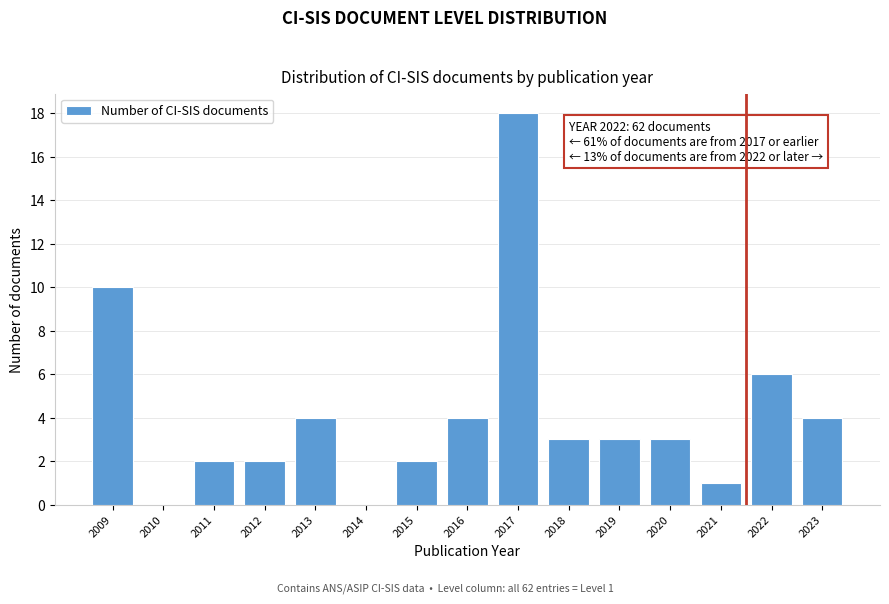

Reading right to left, transcribe all the data shown in this chart.

2023=4	2022=6	2021=1	2020=3	2019=3	2018=3	2017=18	2016=4	2015=2	2014=0	2013=4	2012=2	2011=2	2010=0	2009=10